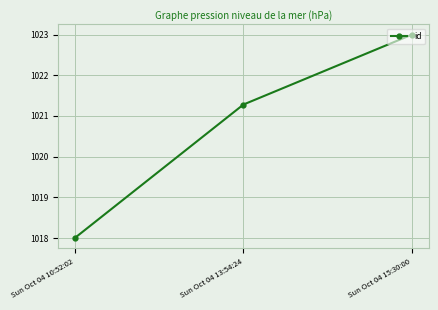

What is the ratio of the value at Sun Oct 04 13:54:24 to the value at Sun Oct 04 15:30:00?

1.0